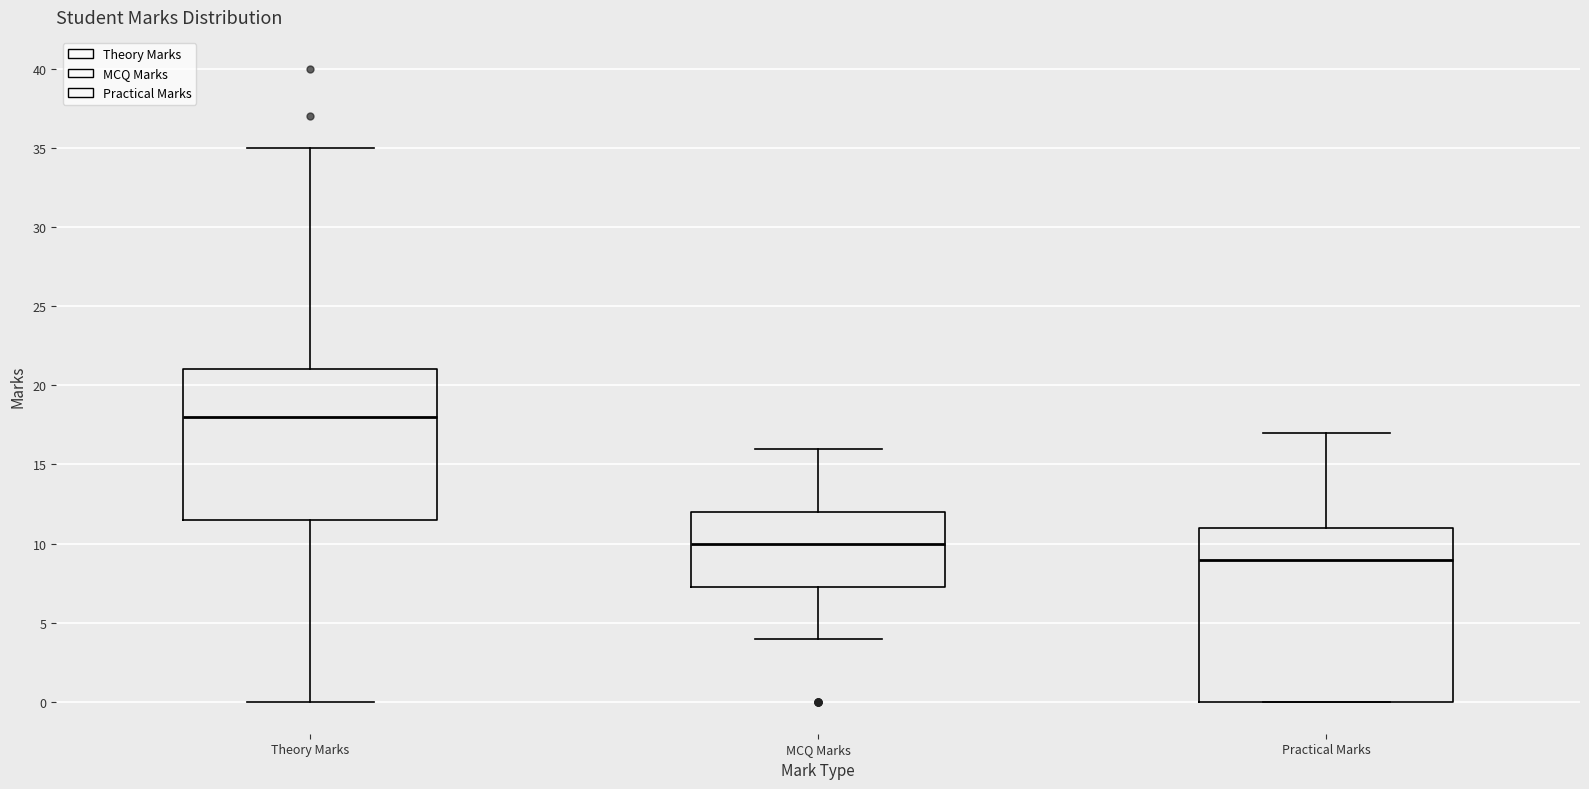

Where is the upper edge of the box for Theory Marks on the y-axis? The values are not printed on the chart, so give them approximately, as read against the axis.

21.0